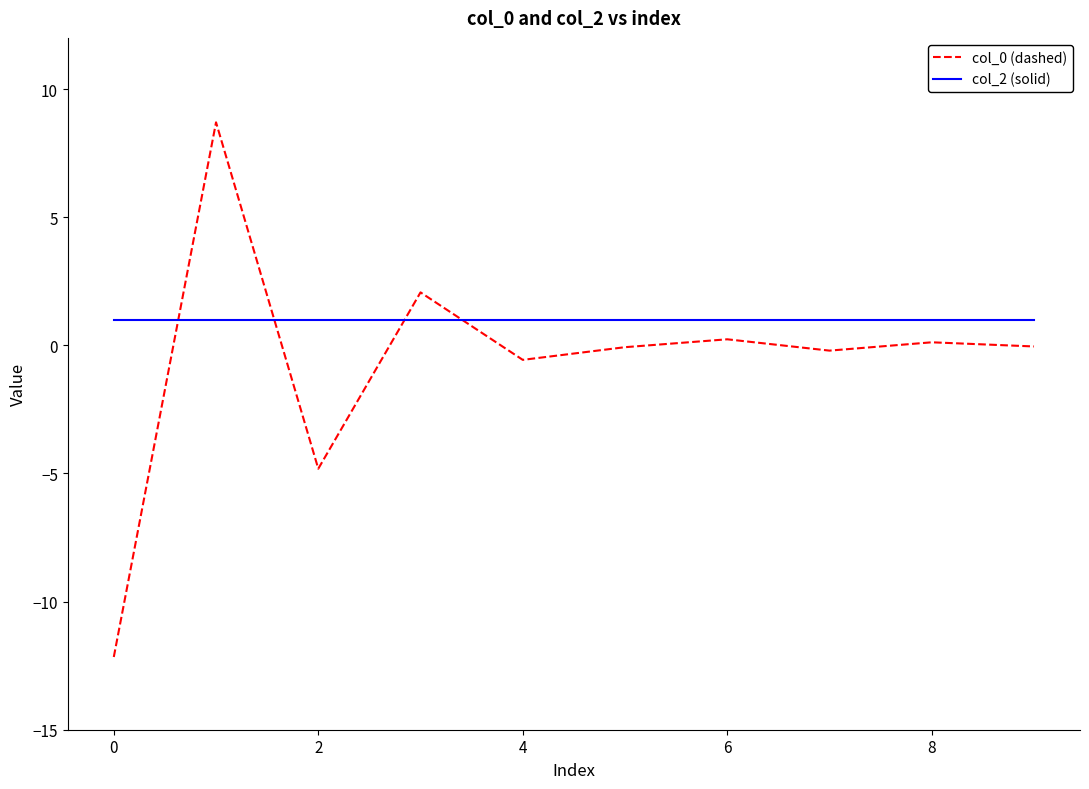

What is the maximum value shown in the chart?

8.7